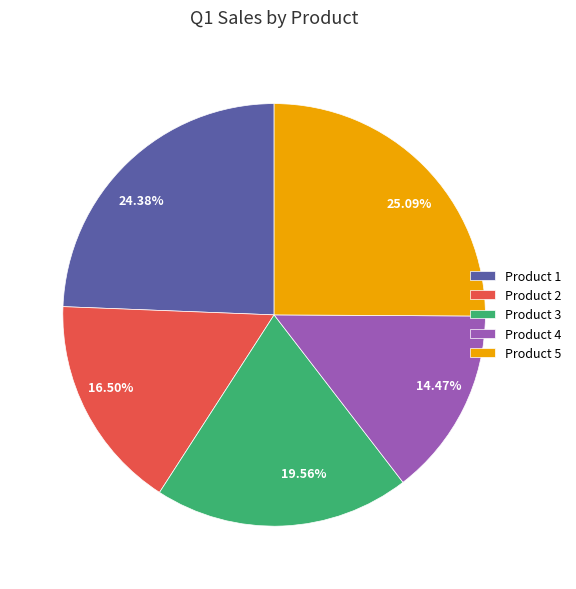

What is the largest slice in the pie chart?

Product 5